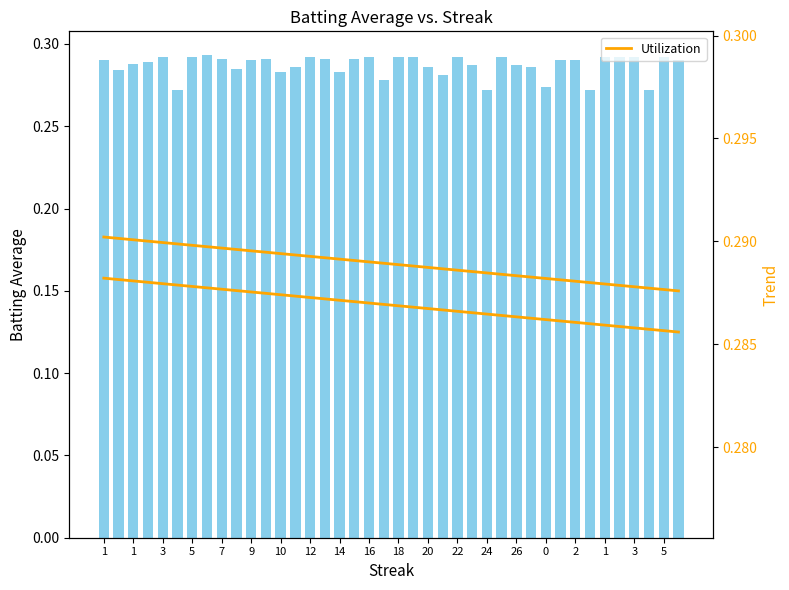

Is the value of Trend Upper at 3 greater than the value of Trend at 25?

Yes